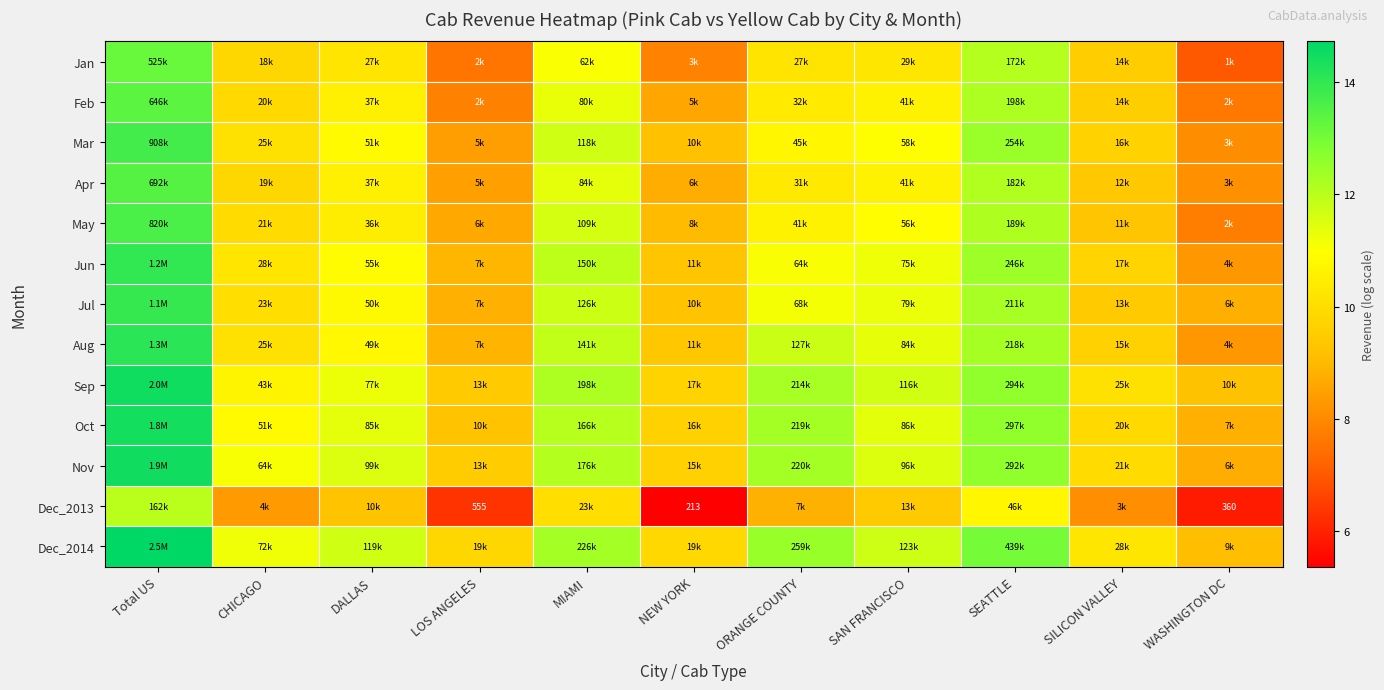

What is the total value across all series at WASHINGTON DC?

105.7